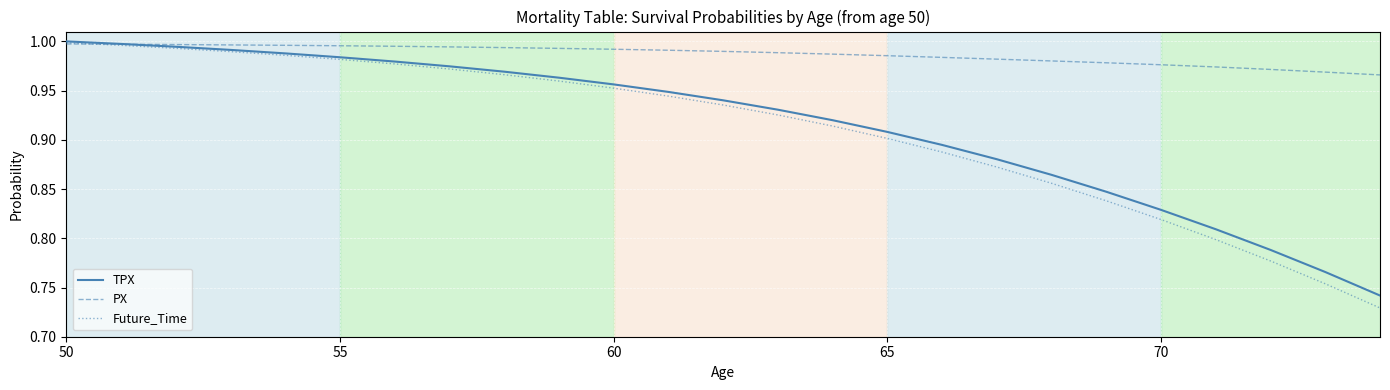

Which series has the largest range (max minus min)?

Future_Time